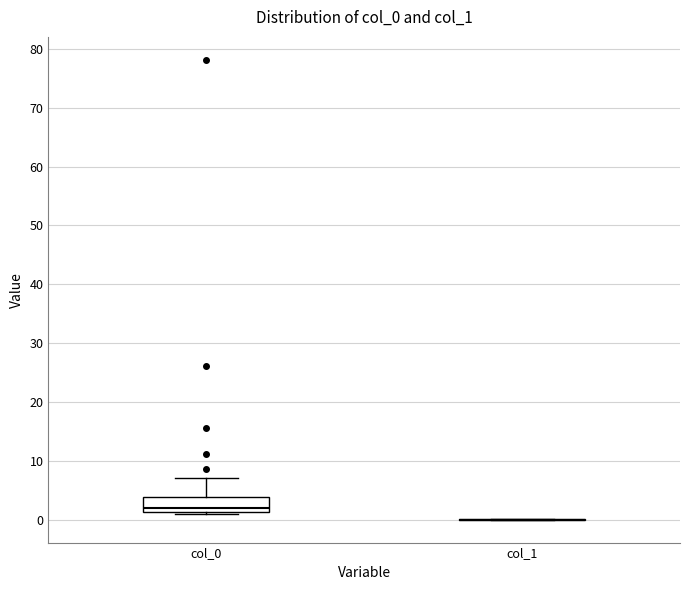

Comparing the boxes themselves (not the whiskers), which one is the tallest?

col_0